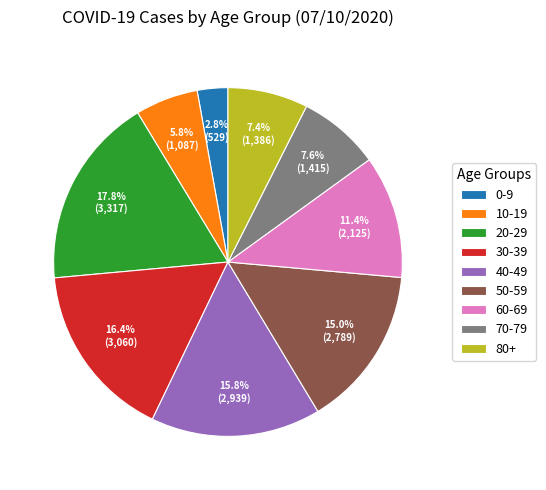

To the nearest percent, what is the difference between the 70-79 and 50-59 slice percentages?

7%